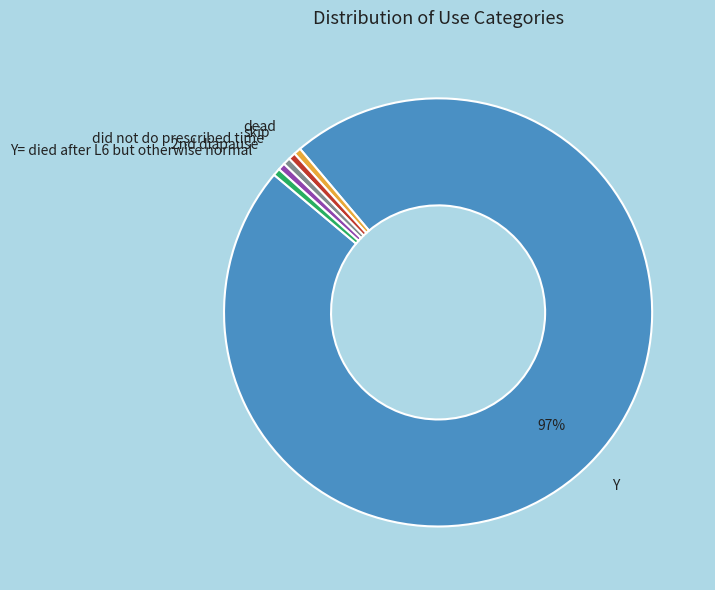

Count the number of slices in the pie.

6